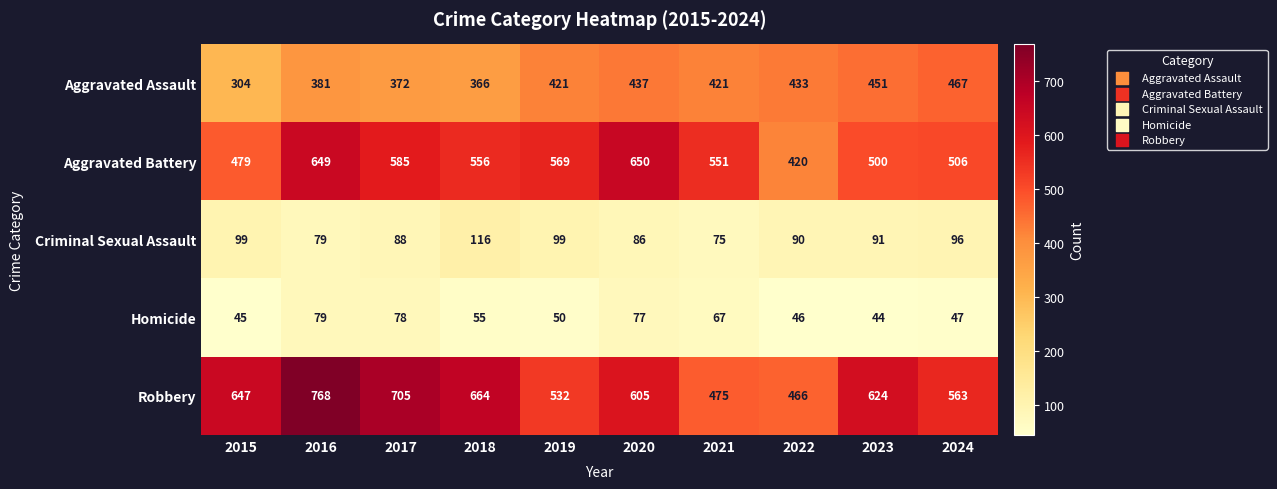

At 2015, list the series in order from smallest to largest.

Homicide, Criminal Sexual Assault, Aggravated Assault, Aggravated Battery, Robbery